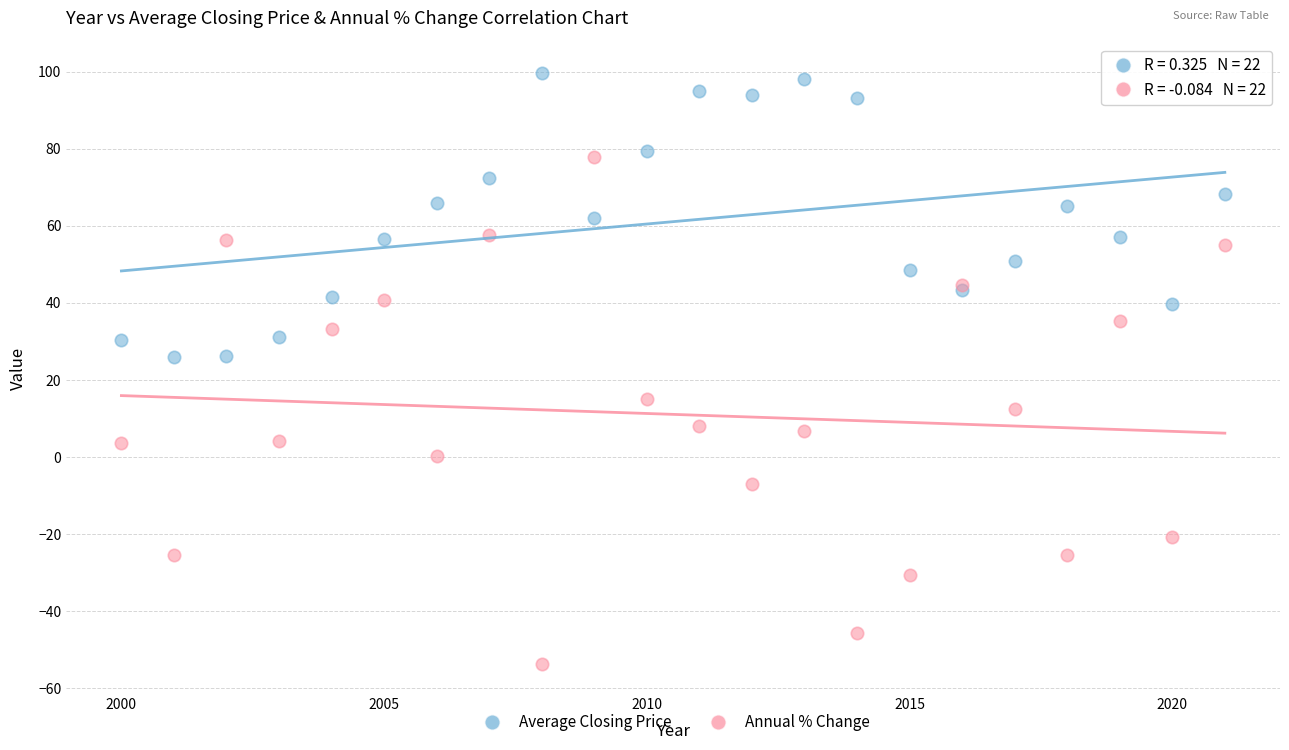

Which series has the largest Y range (max minus min)?

Annual % Change